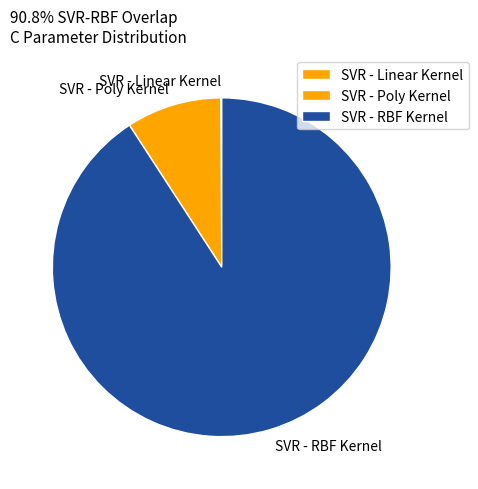

The SVR - Poly Kernel slice represents 22% of the pie. True or false?

False